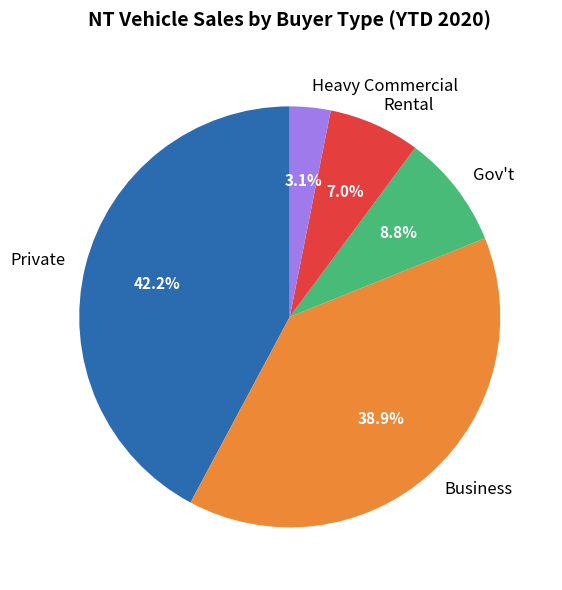

How many segments does this pie chart have?

5